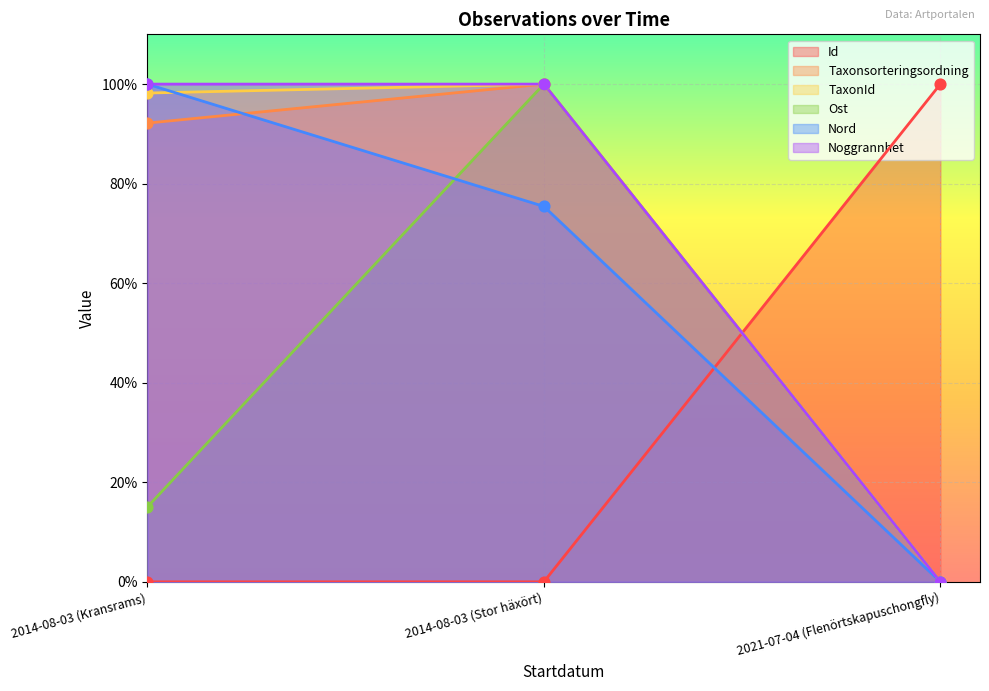

What are all the series names shown in the legend?

Id, Taxonsorteringsordning, TaxonId, Ost, Nord, Noggrannhet